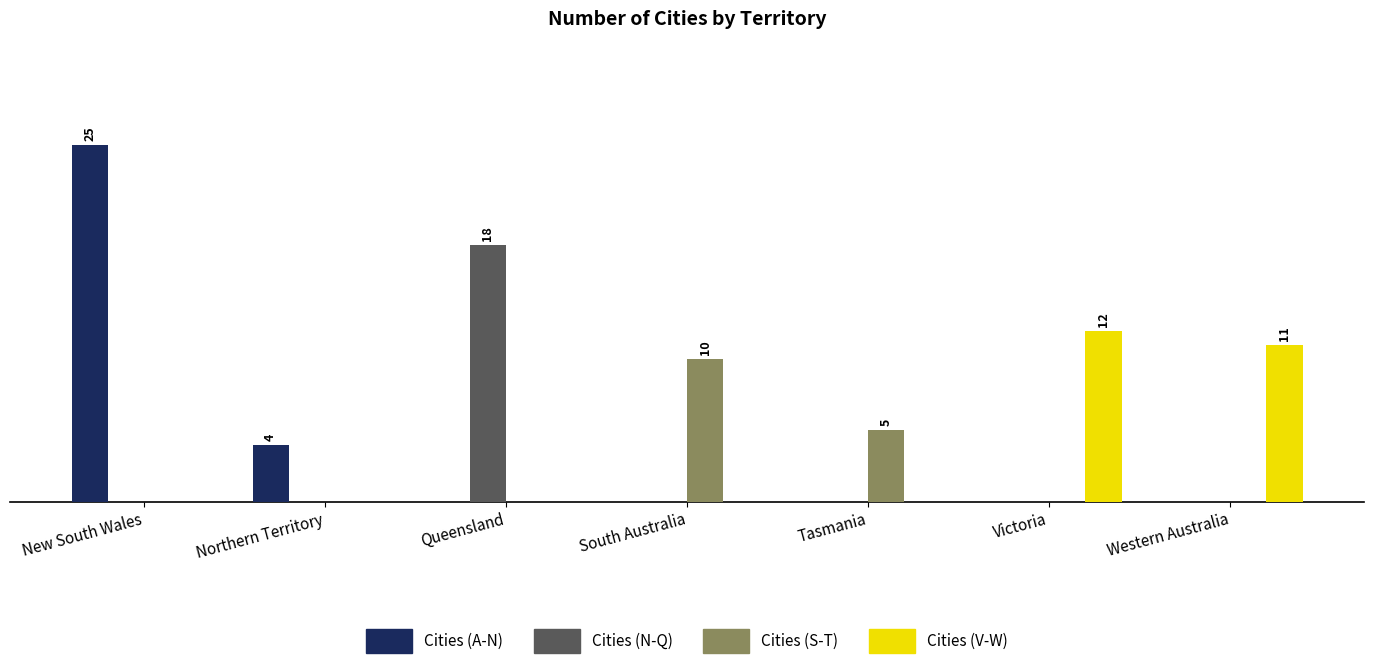

Which series has the widest spread of values?

Cities (A-N)